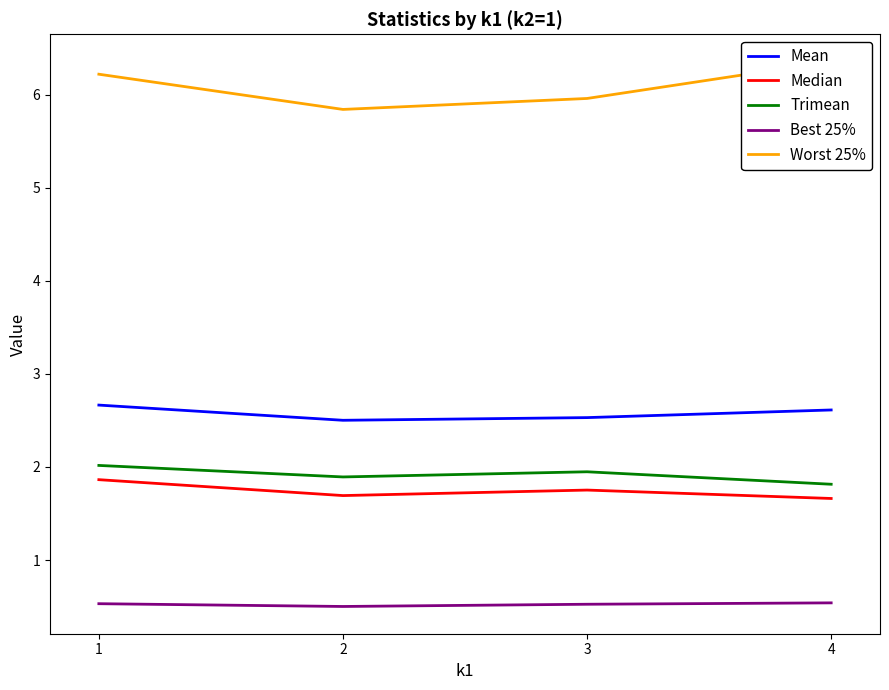

Reading left to right, extract all data points from this chart.

Mean: 2.7	2.5	2.5	2.6
Median: 1.9	1.7	1.8	1.7
Trimean: 2.0	1.9	1.9	1.8
Best 25%: 0.5	0.5	0.5	0.5
Worst 25%: 6.2	5.8	6.0	6.4